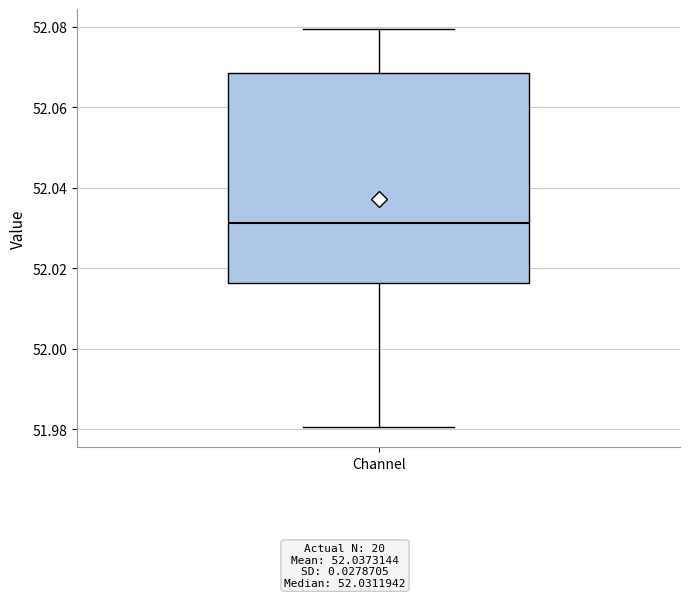

Where does the lower whisker of the box for Channel end on the y-axis? The values are not printed on the chart, so give them approximately, as read against the axis.

51.980